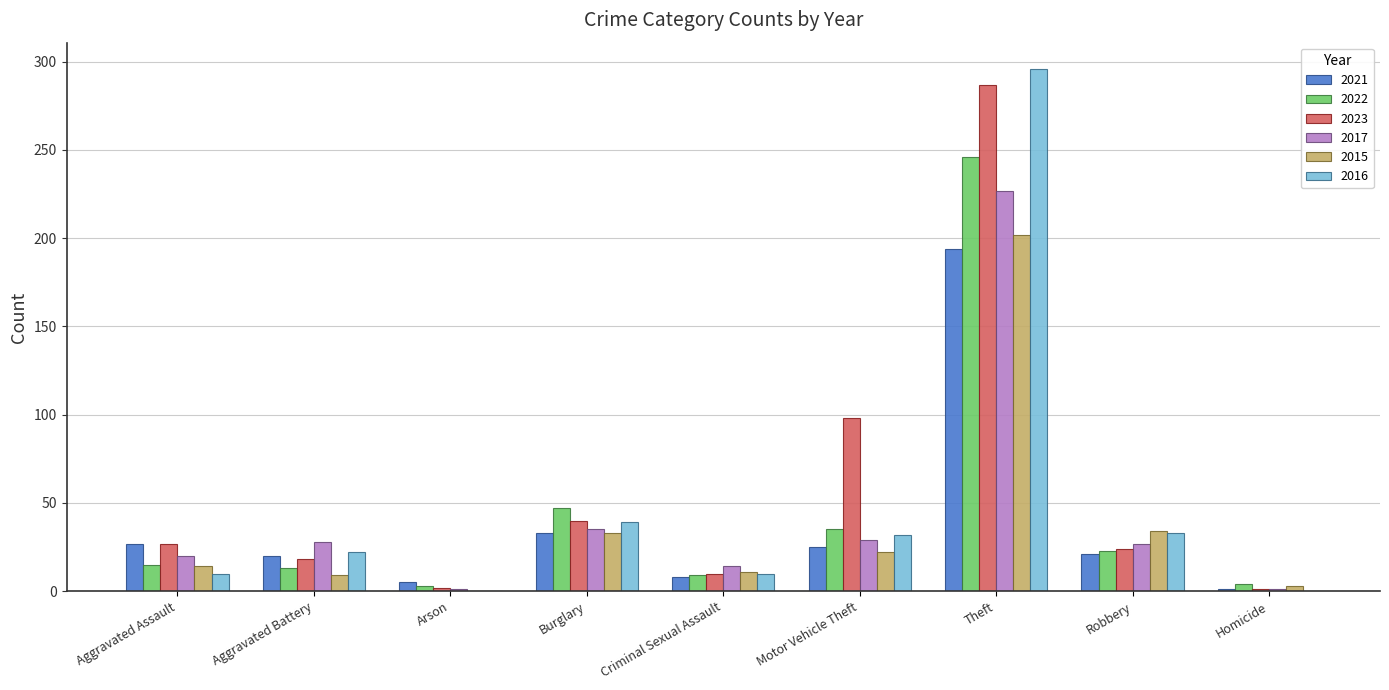

Which category has the highest value in the 2021 series?

Theft